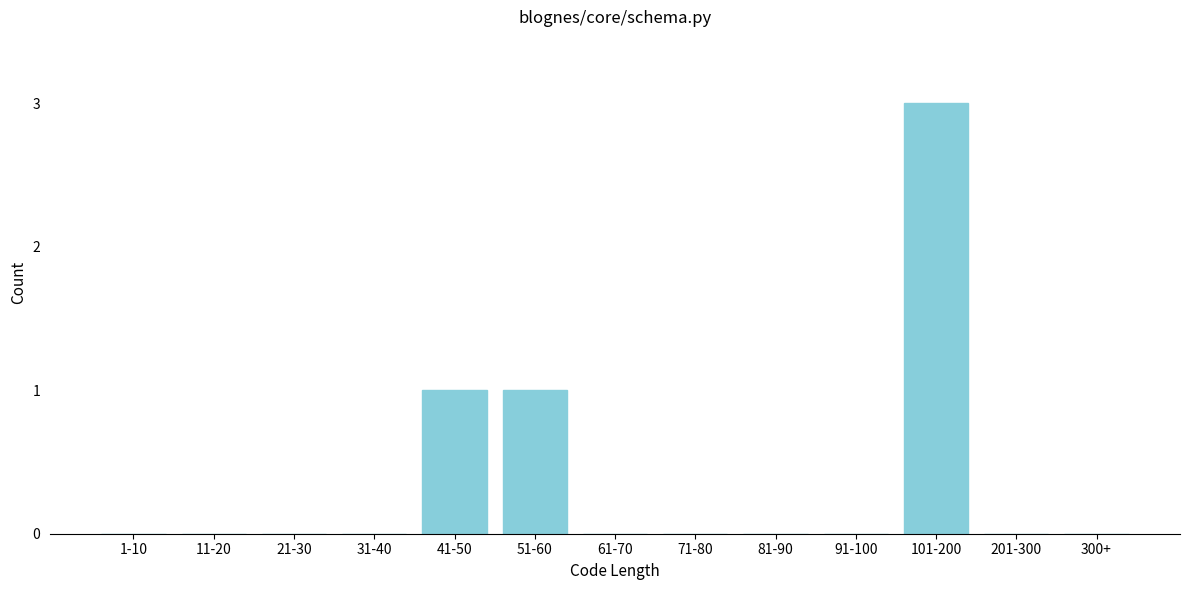

Reading right to left, what are all the values shown in this chart?

300+=0	201-300=0	101-200=3	91-100=0	81-90=0	71-80=0	61-70=0	51-60=1	41-50=1	31-40=0	21-30=0	11-20=0	1-10=0